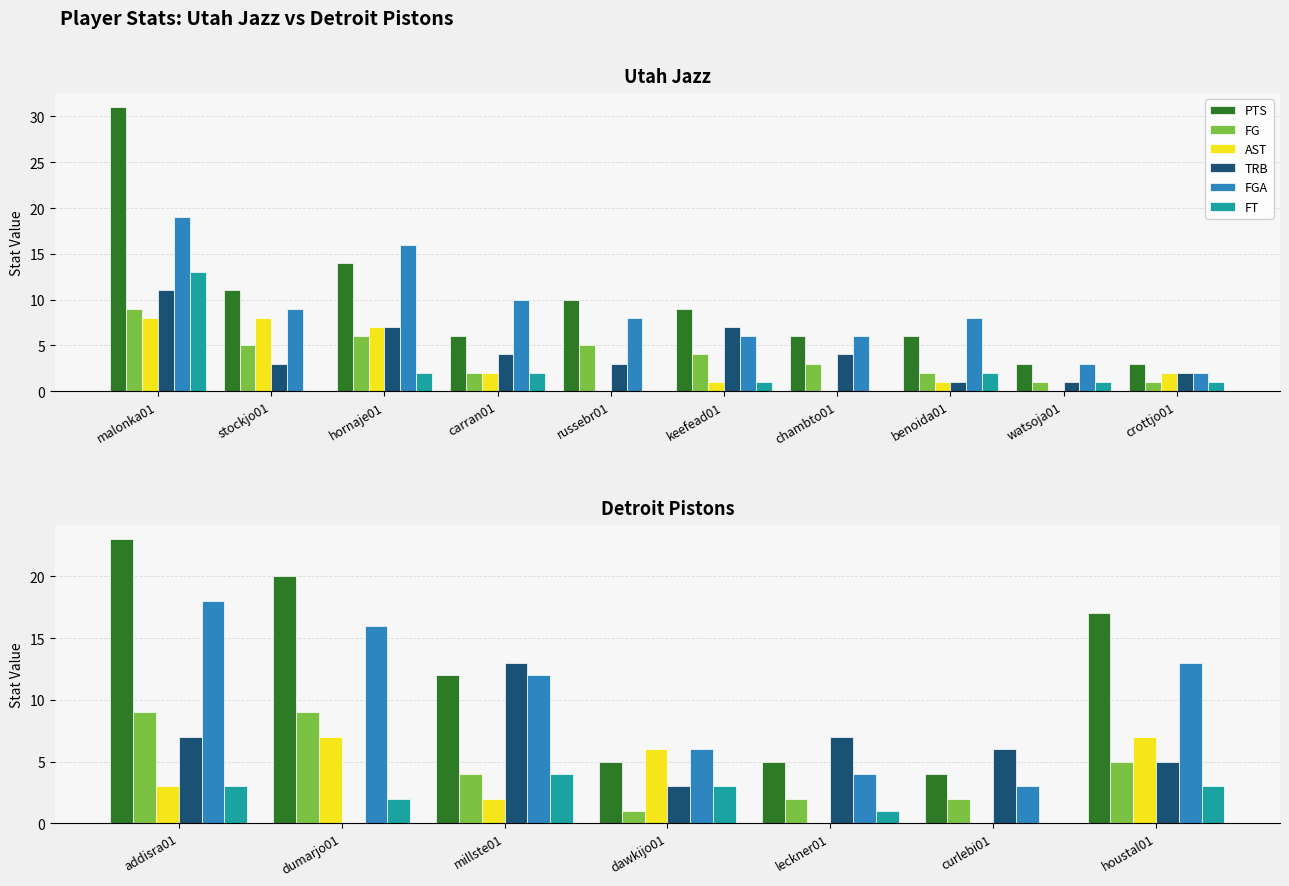

Does the chart contain stacked bars?

No